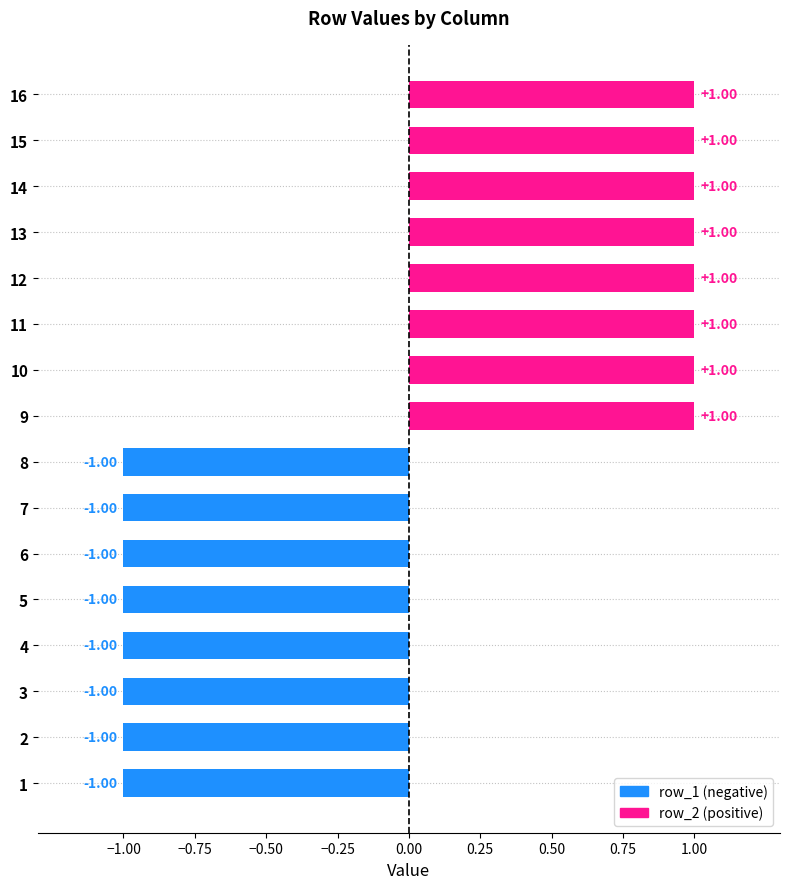

How many values are below 1?

8